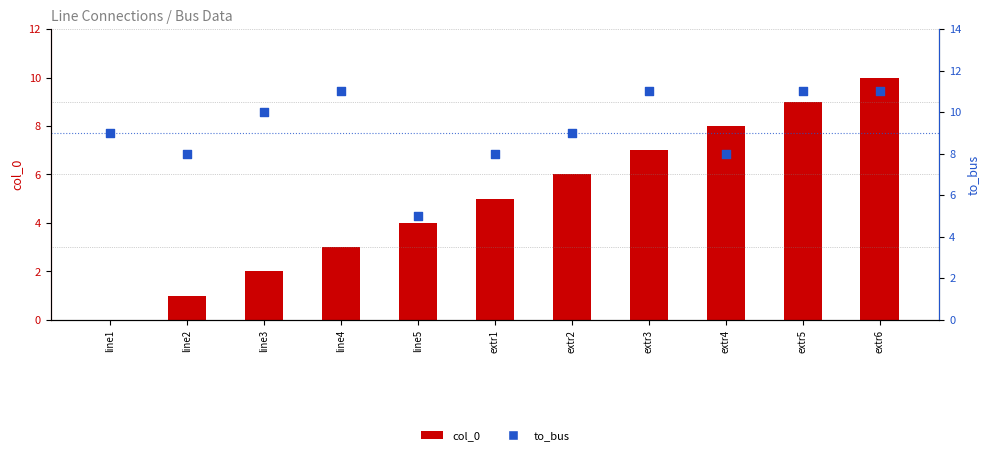

Which series has the largest total across all categories?

to_bus